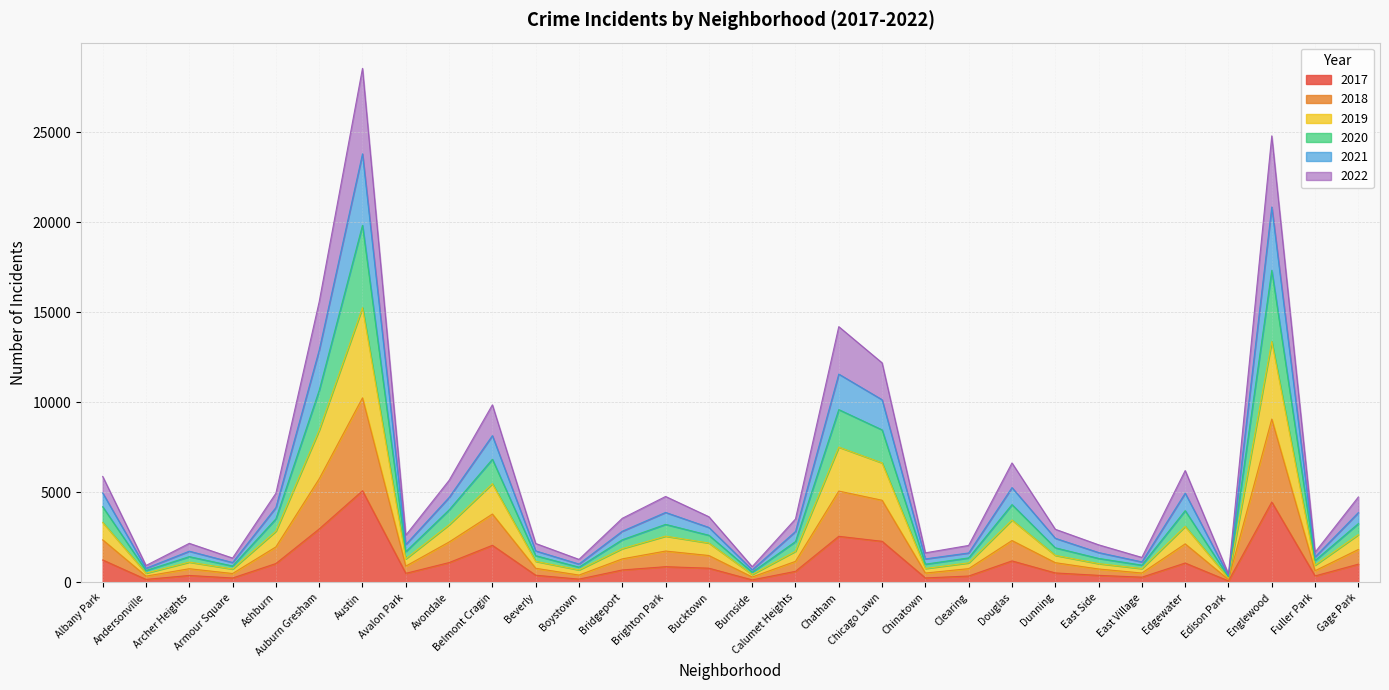

What are all the series names shown in the legend?

2017, 2018, 2019, 2020, 2021, 2022